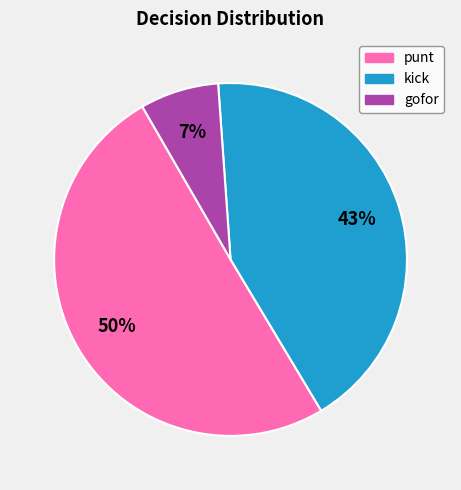

To the nearest percent, what is the average slice percentage?

33%